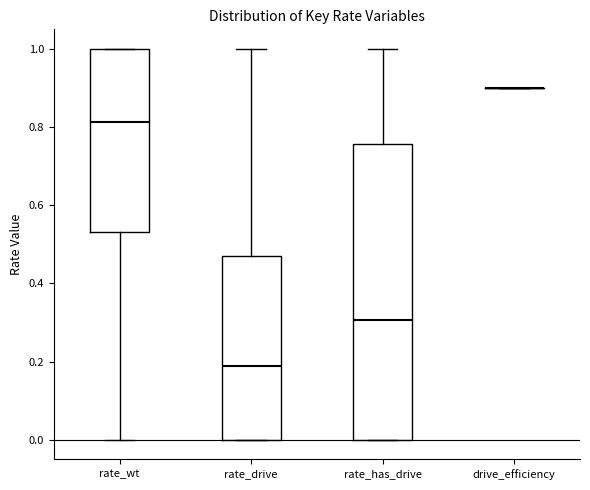

Reading left to right, read every box against the y-axis: the position of its median line, the range the box covers, and the ends of its whiskers. The values are not printed on the chart, so give them approximately, as read against the axis.

rate_wt: median 0.82, box 0.54 to 1.00, whiskers 0.00 to 1.00
rate_drive: median 0.18, box 0.00 to 0.46, whiskers 0.00 to 1.00
rate_has_drive: median 0.30, box 0.00 to 0.76, whiskers 0.00 to 1.00
drive_efficiency: box collapsed to a line at 0.90, whiskers 0.90 to 0.90